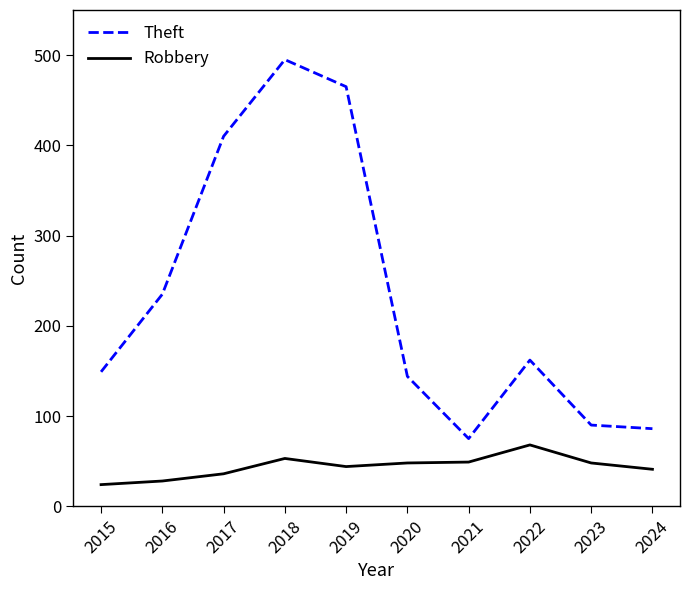

How many values in the Theft series are below 162?

5